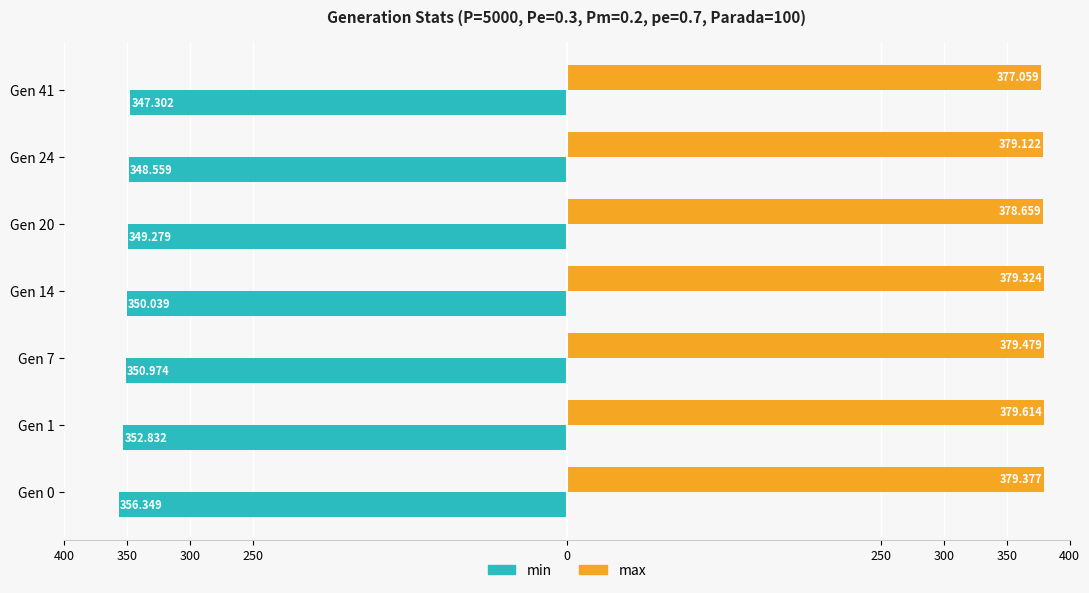

What are all the series names shown in the legend?

min, max